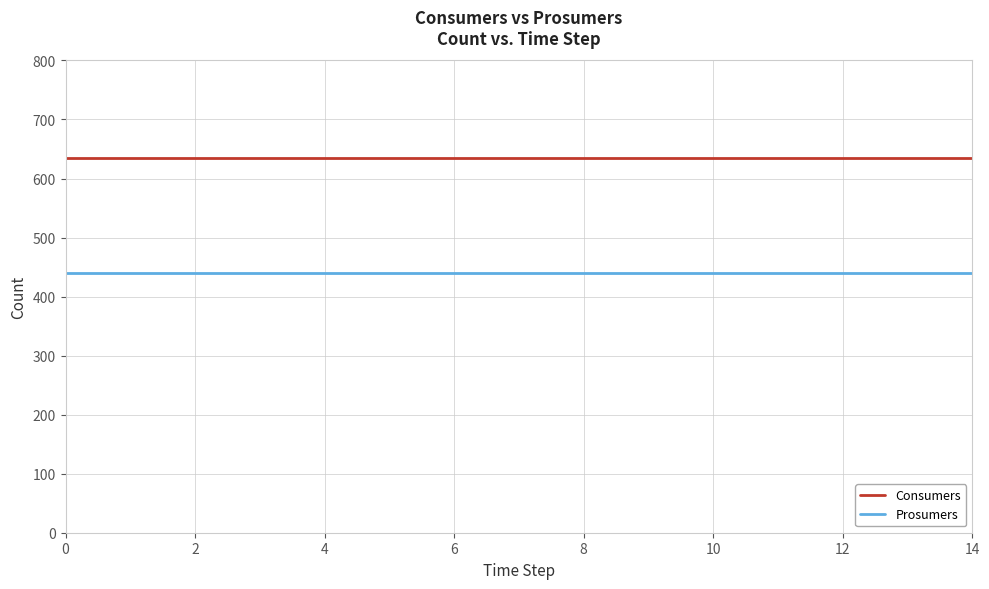

Rank the series by their average value, from lowest to highest.

Prosumers, Consumers